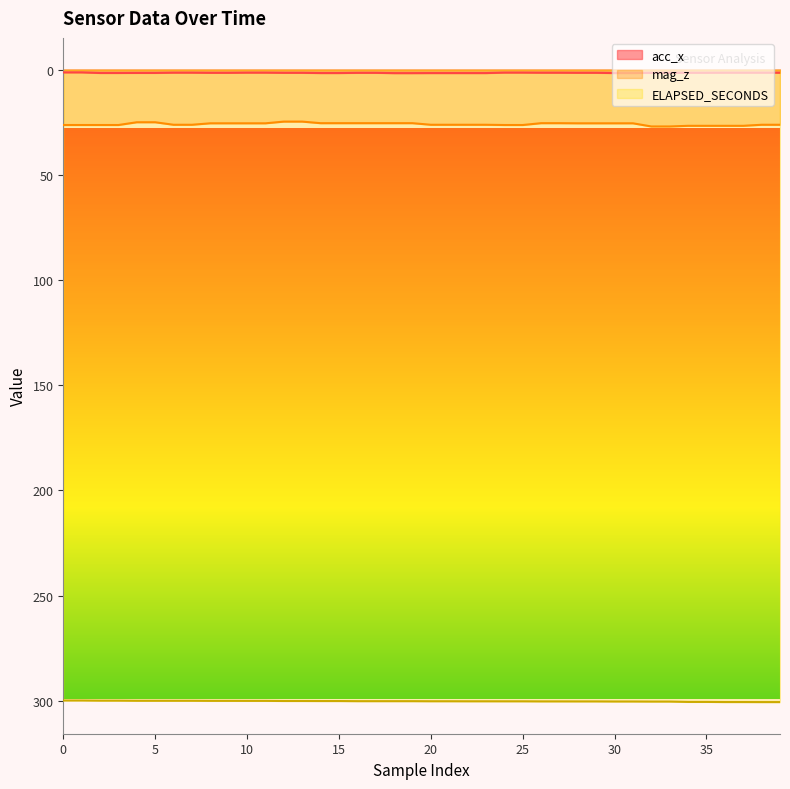

Between 0 and 27, which series saw the biggest shift?

mag_z